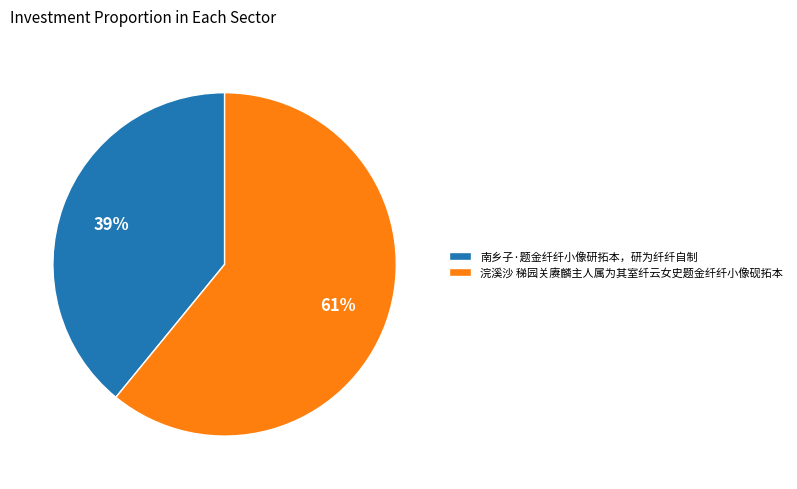

Combined, do 浣溪沙 稊园关赓麟主人属为其室纤云女史题金纤纤小像砚拓本 and 南乡子·题金纤纤小像研拓本，研为纤纤自制 account for over 50%?

Yes